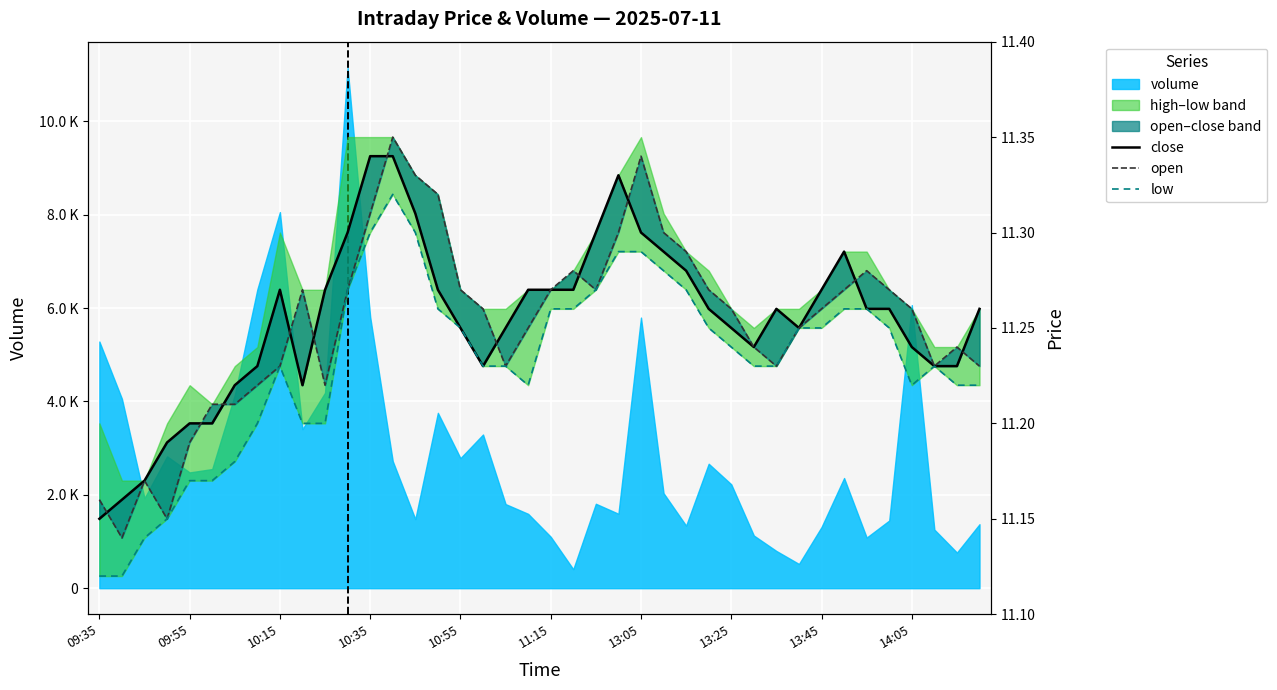

Is the value of open at 29 greater than the value of close at 10:55?

Yes